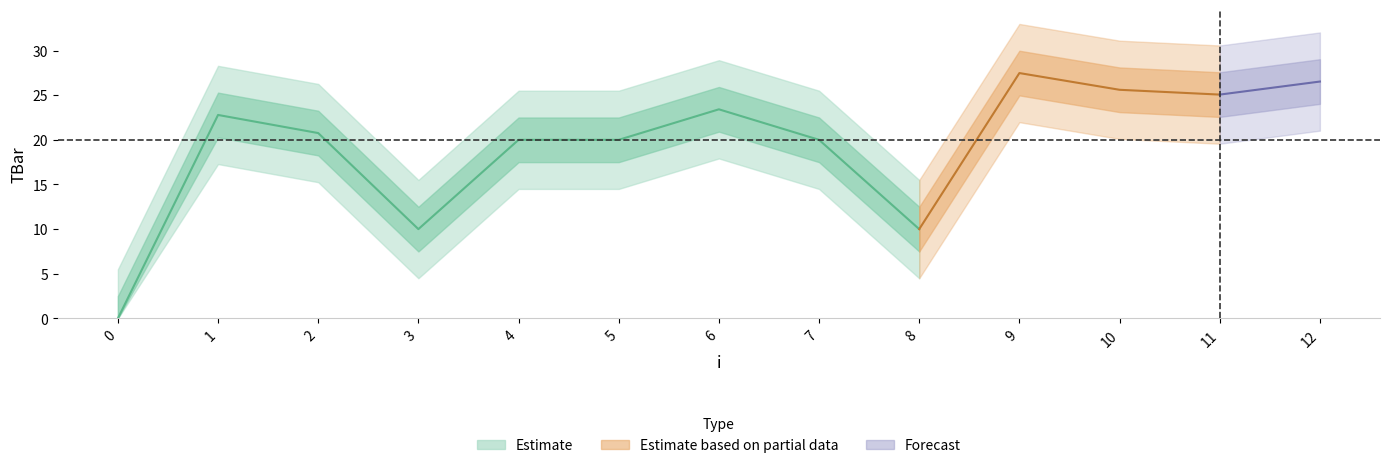

At which category does the data reach its first local peak?

1